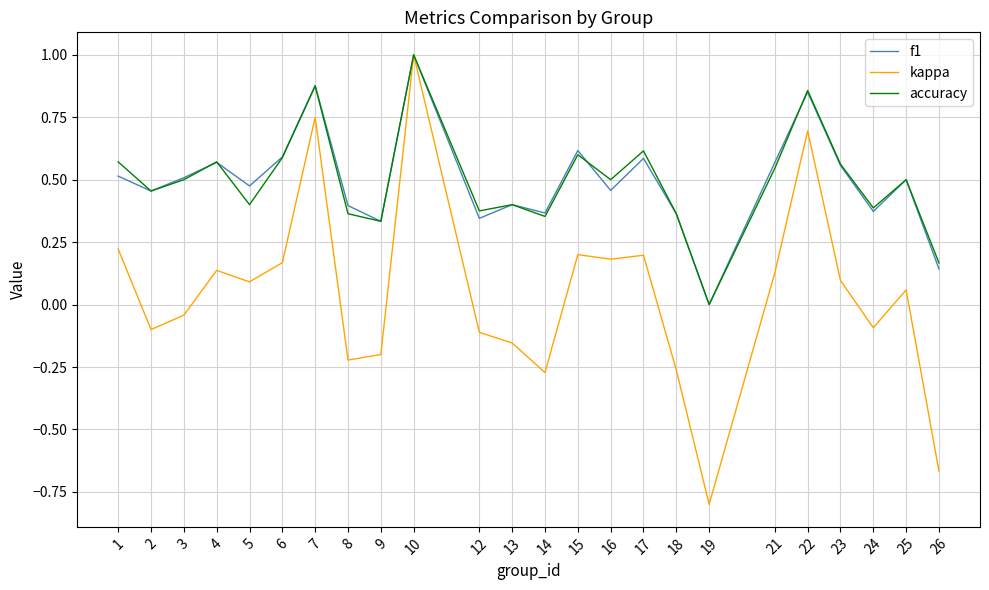

How many values in kappa are above zero?

13